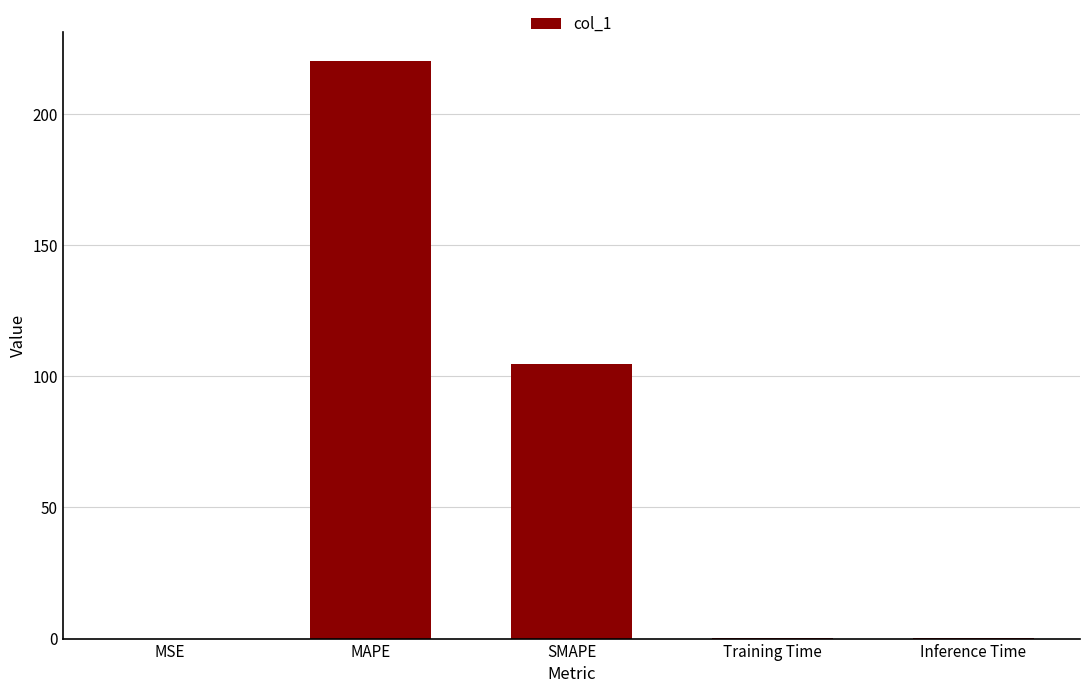

What is the sum of all values?

325.1